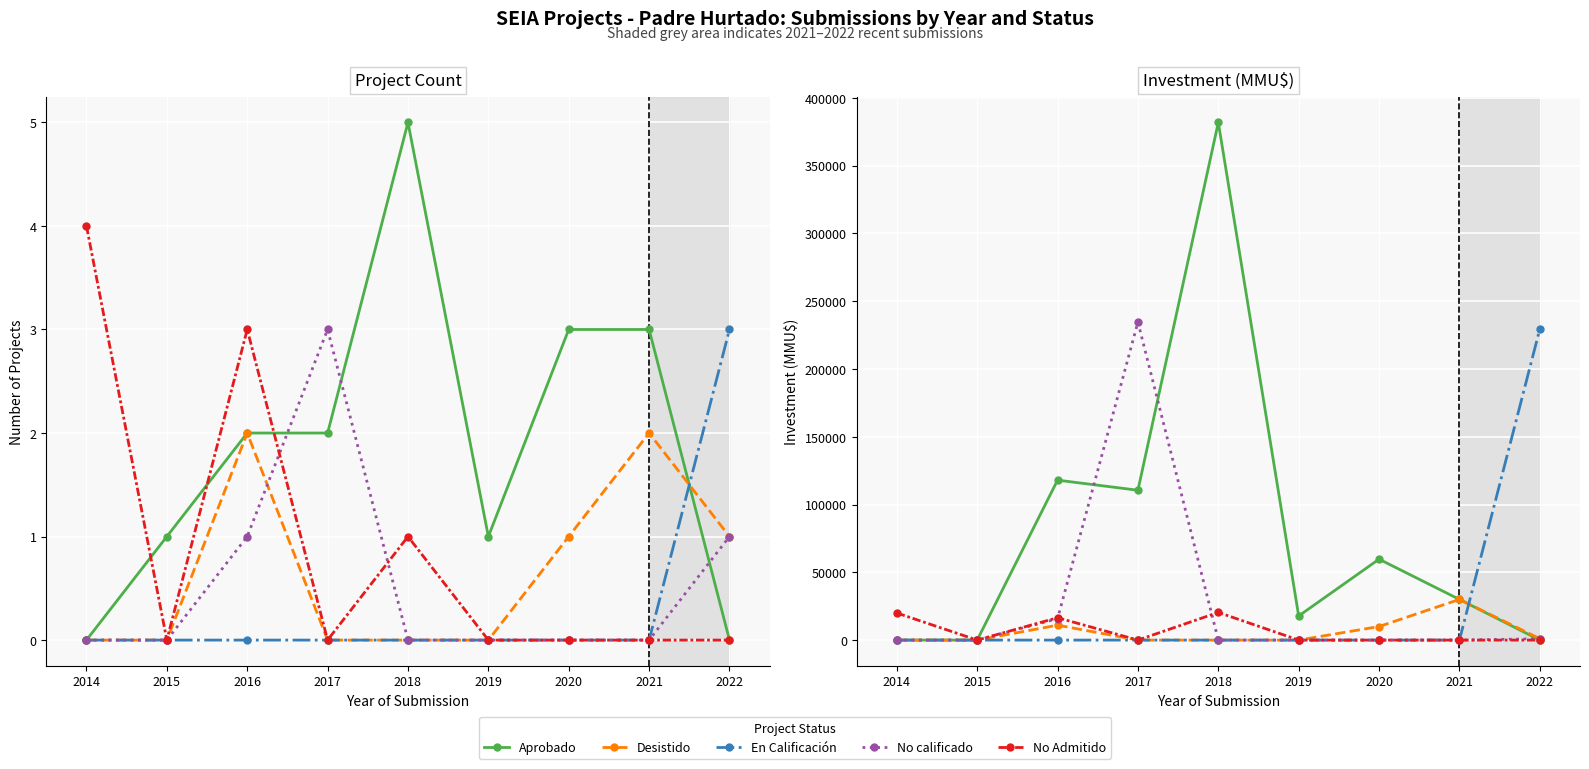

True or false: En Calificación has more than 0 points higher than both neighbors.

False